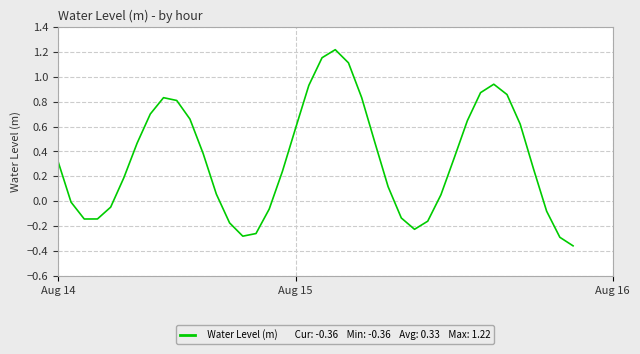

What is the difference between the maximum and minimum values?

1.6